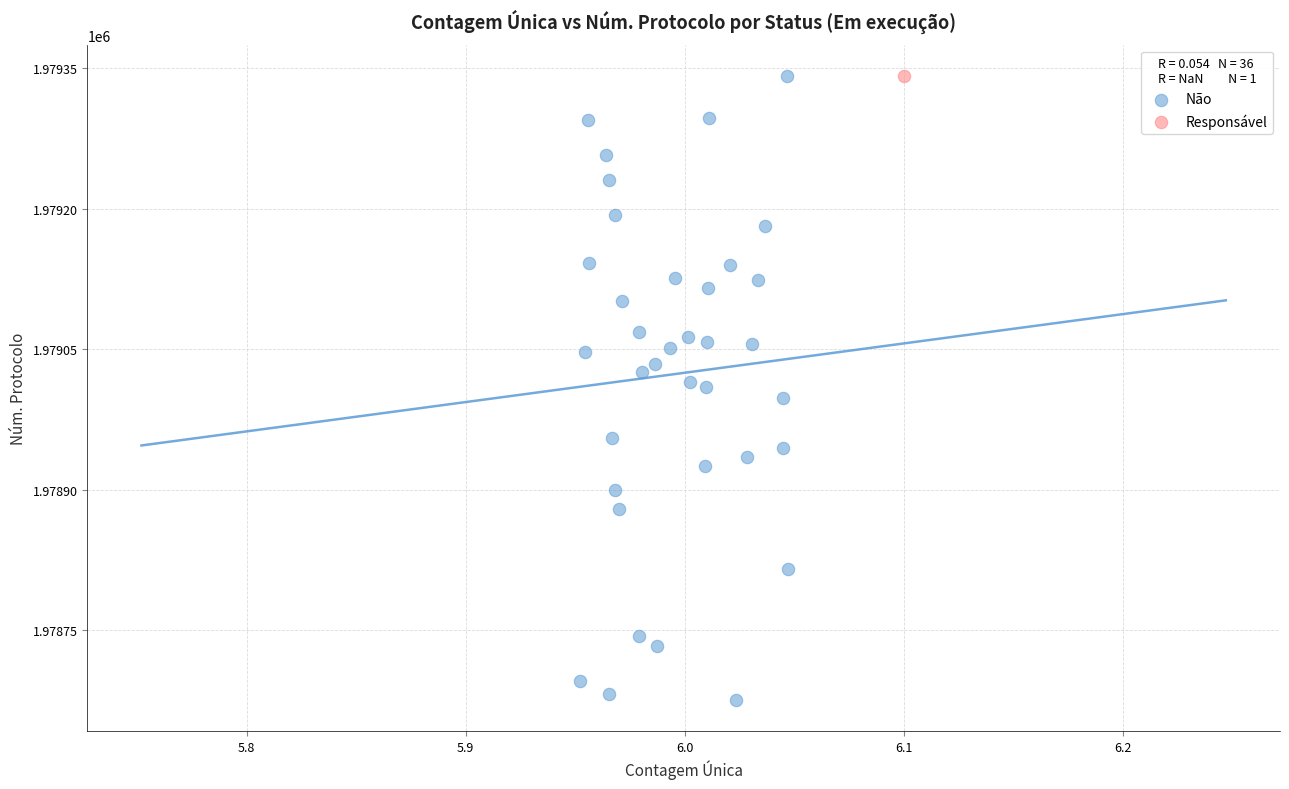

What are all the series names shown in the legend?

Não, Responsável